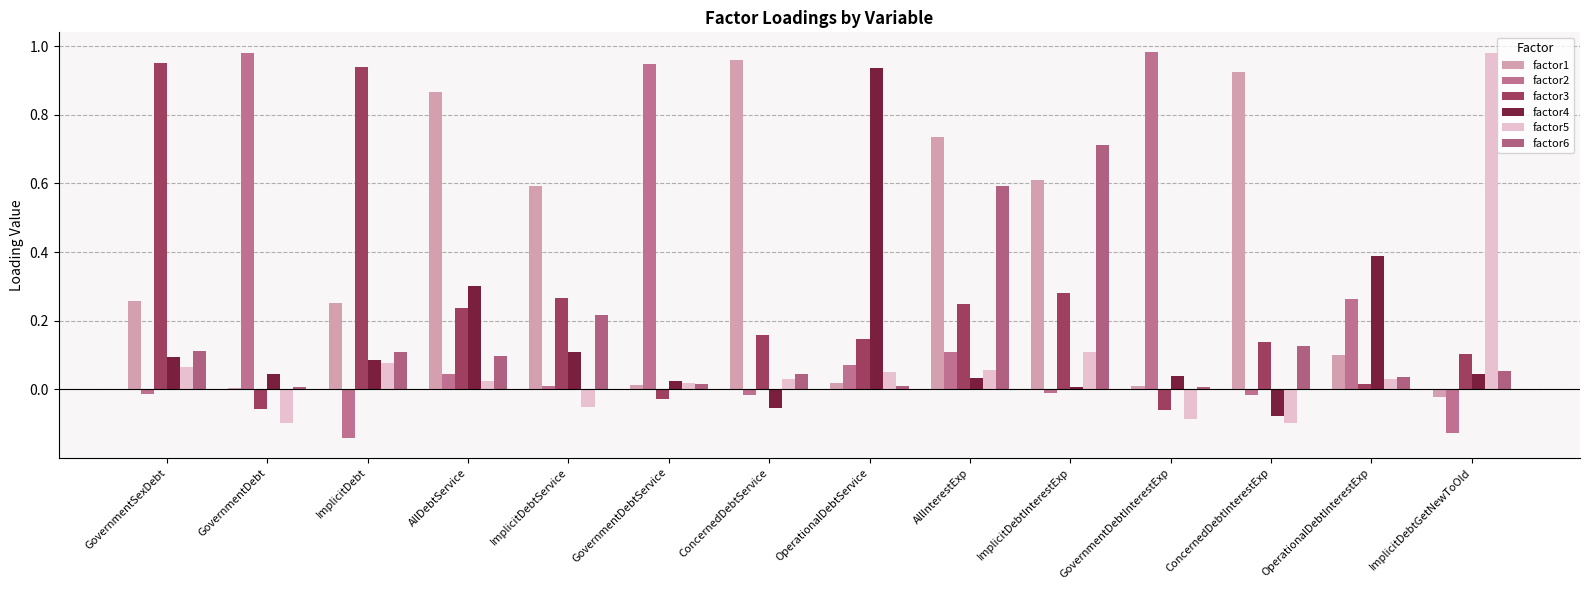

Which series changed the most between ConcernedDebtService and OperationalDebtService?

factor4